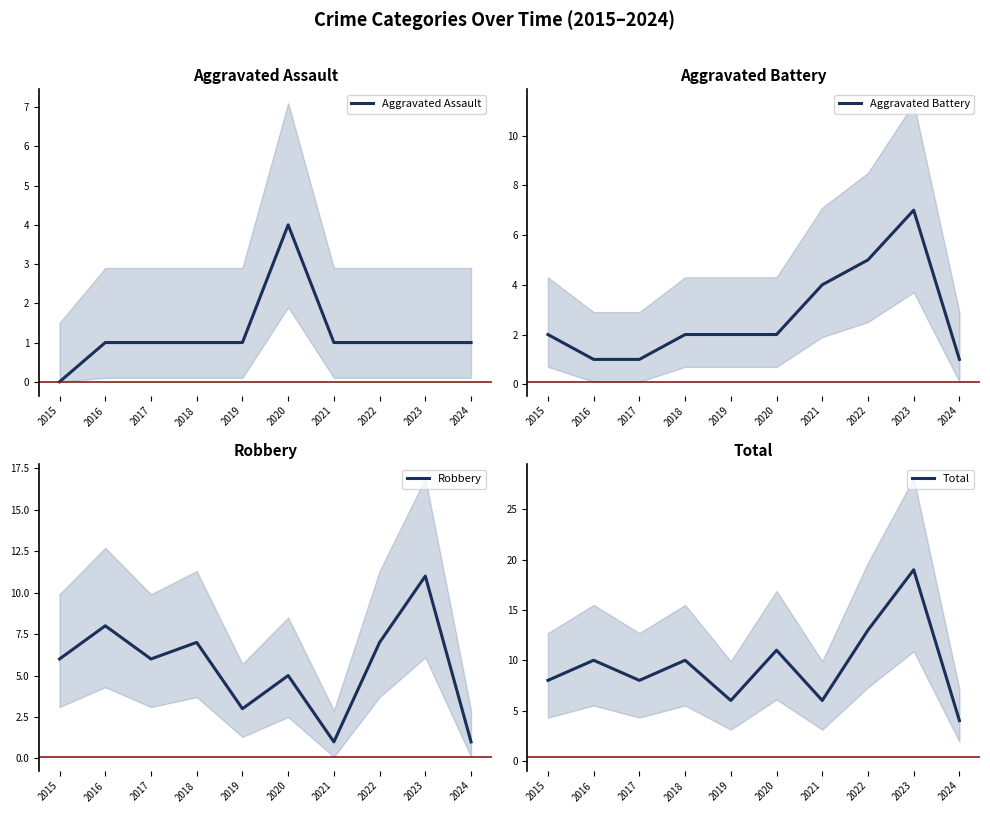

Between which two adjacent categories do Robbery and Aggravated Battery first intersect?

2020 and 2021